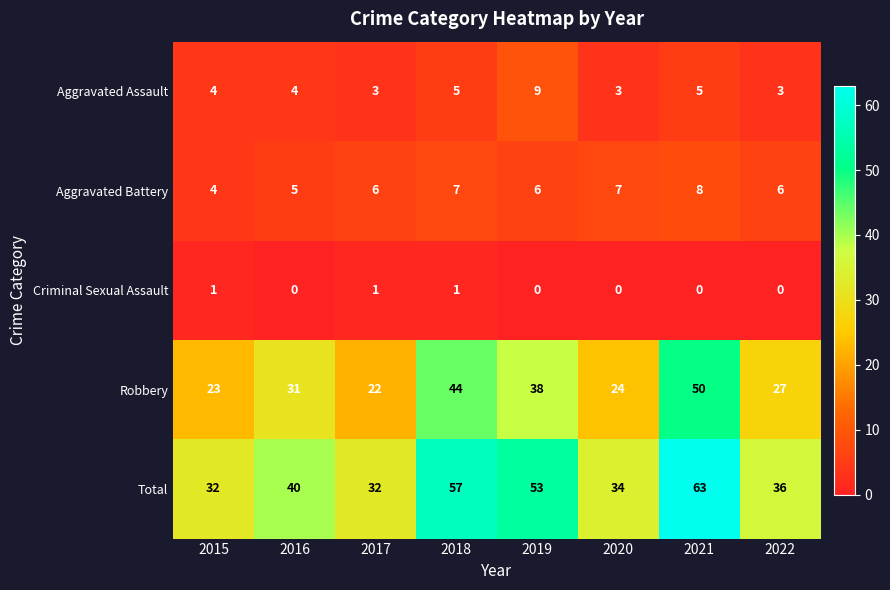

Which category has the highest value across all series?

2021